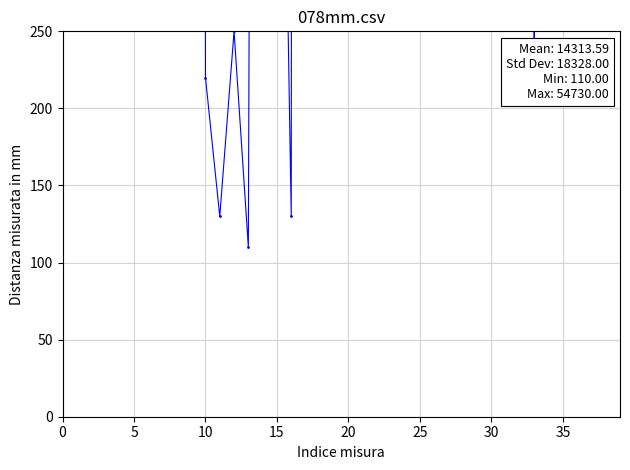

Approximately how many times larger is the value at 9 compared to 22?

1.9